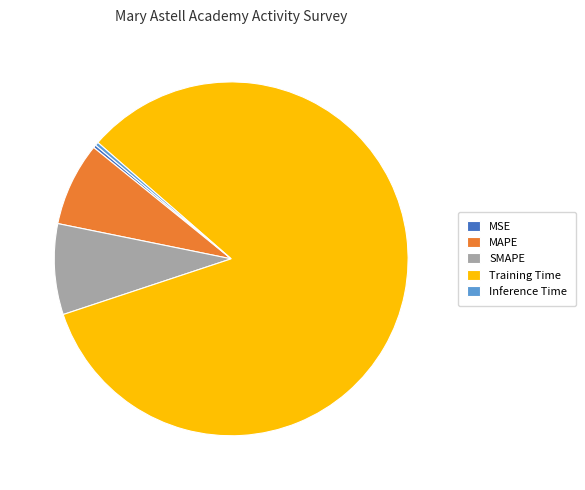

True or false: MAPE accounts for 8% of the total.

True